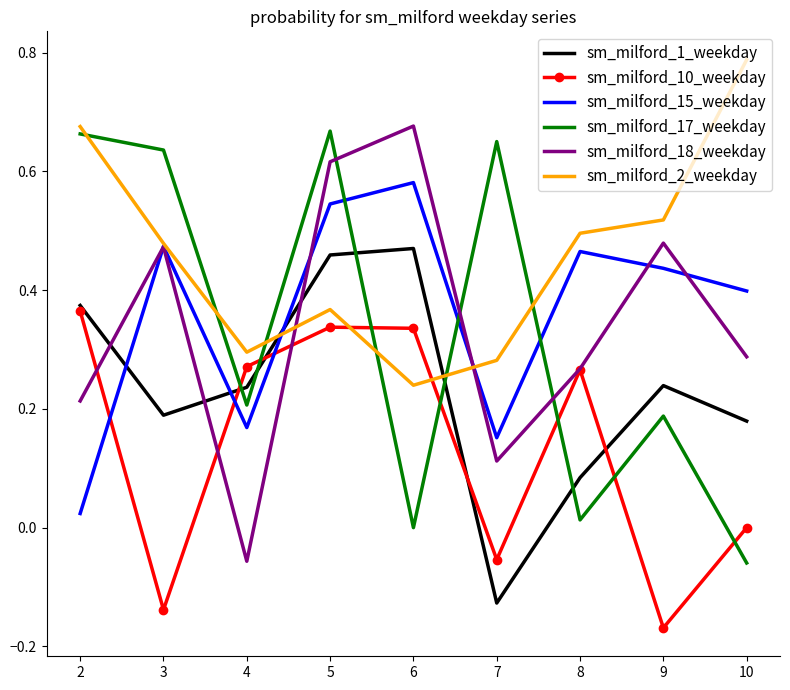

True or false: sm_milford_15_weekday and sm_milford_10_weekday cross at least once.

True